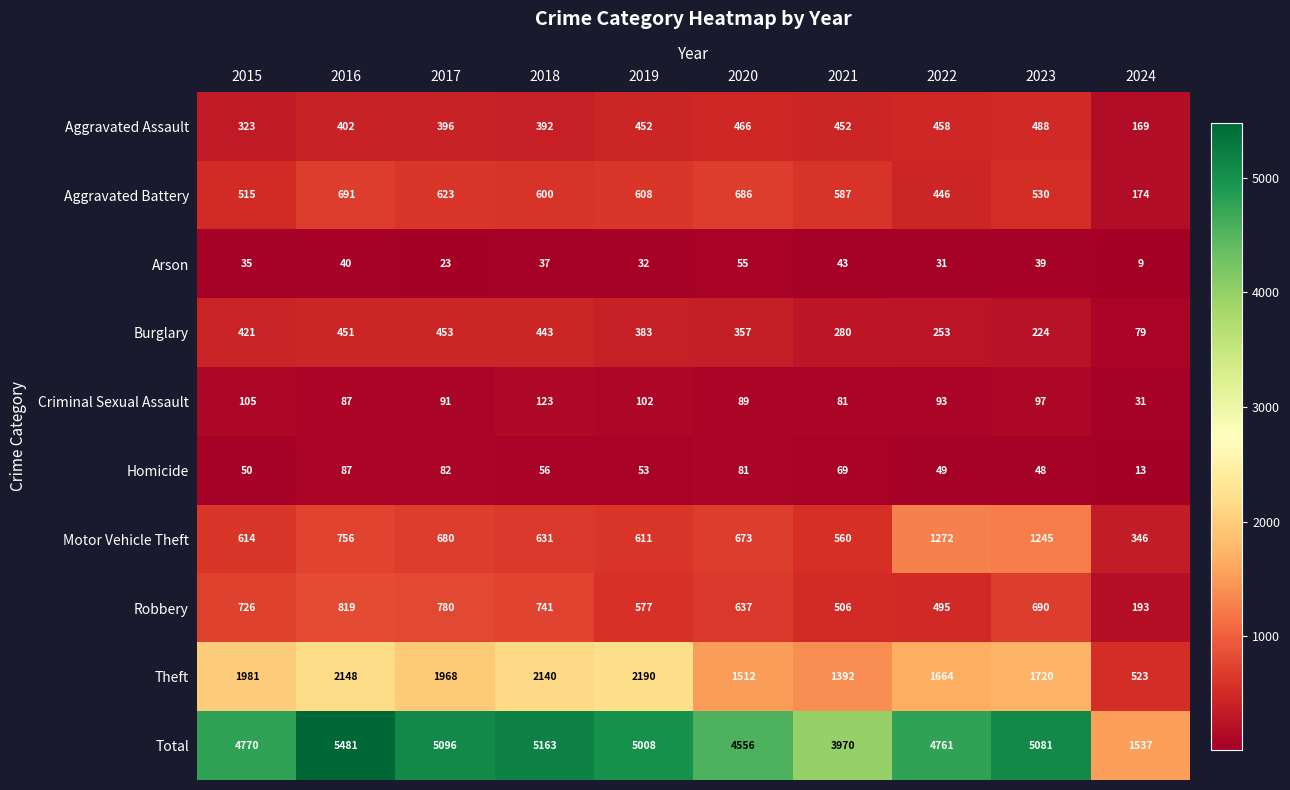

Between 2016 and 2023, which series saw the biggest shift?

Motor Vehicle Theft